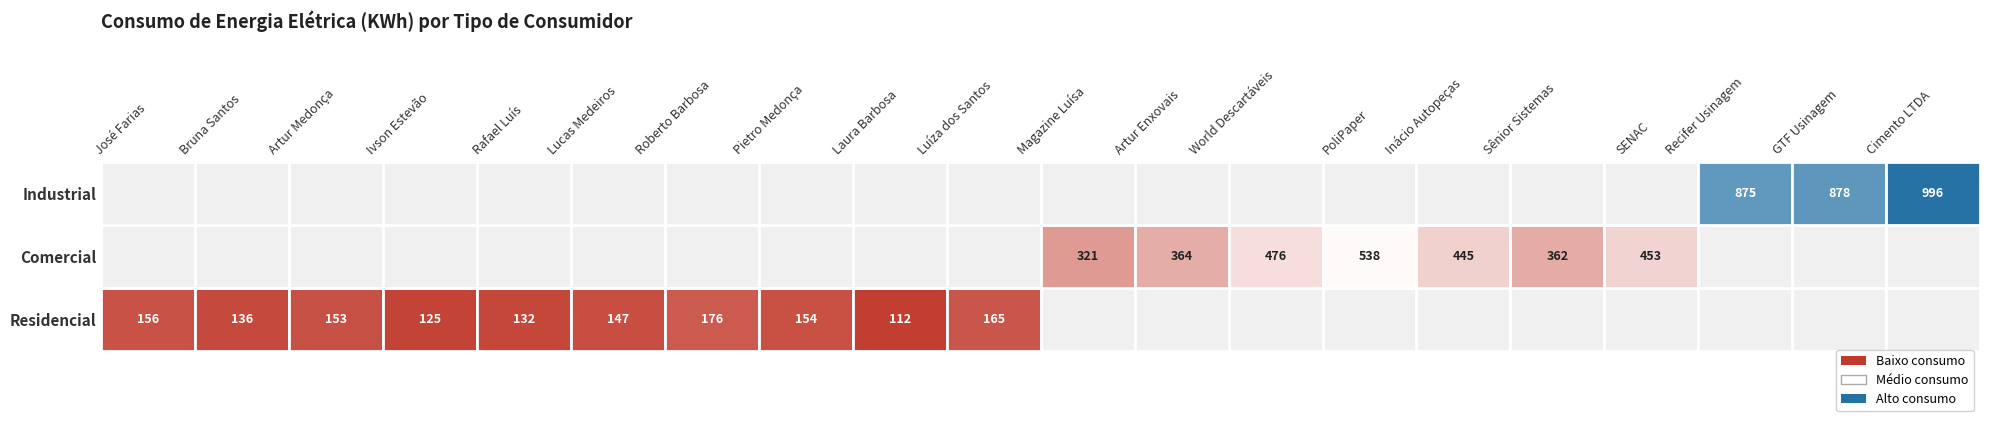

The Comercial series shows 708 at 3. True or false?

False